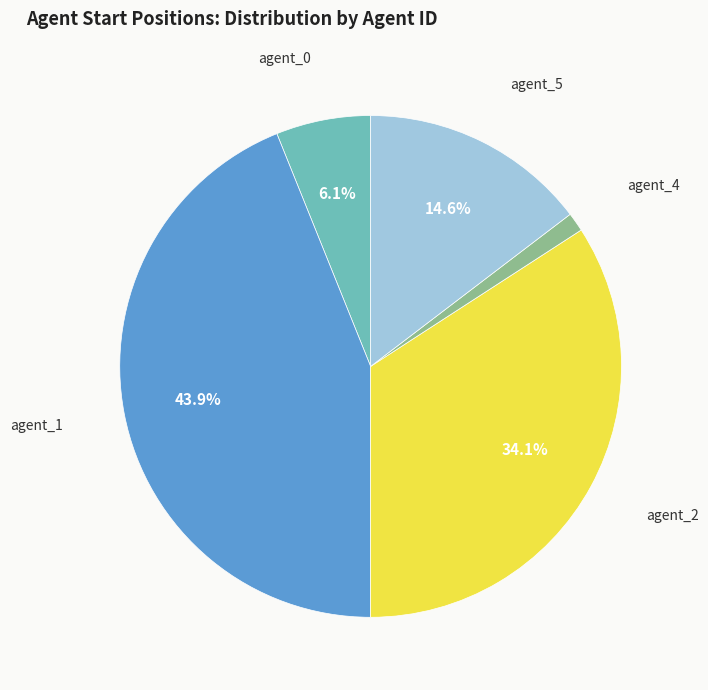

Does any single category account for the majority?

No